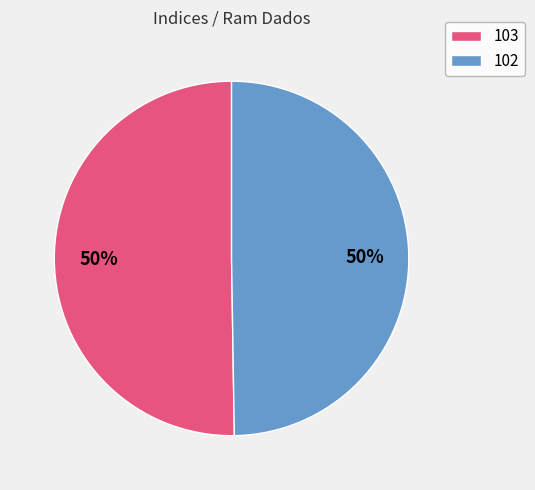

To the nearest percent, what portion does 102 represent?

50%